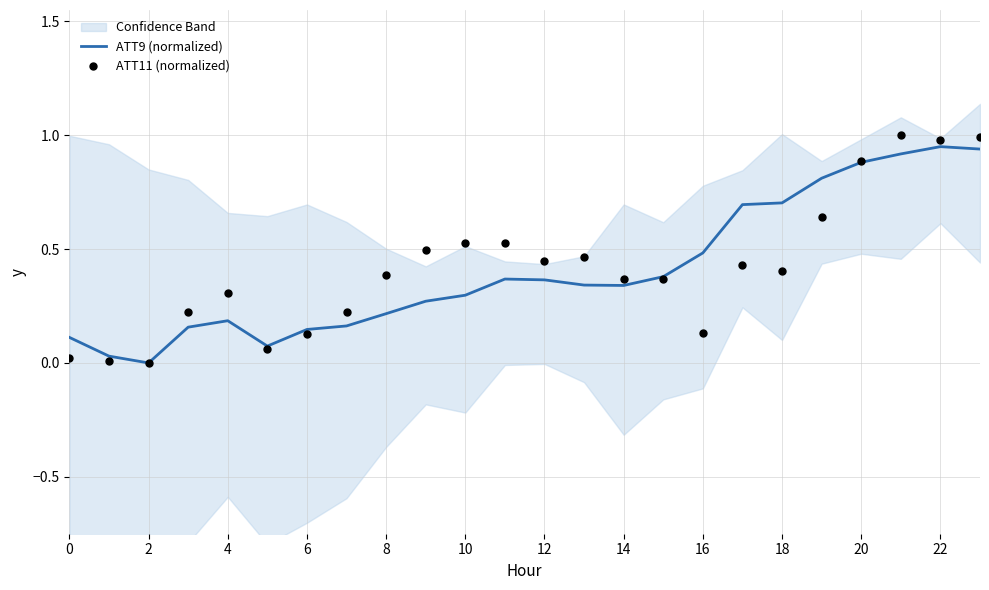

Which series reaches the maximum Y coordinate?

ATT11 (normalized)